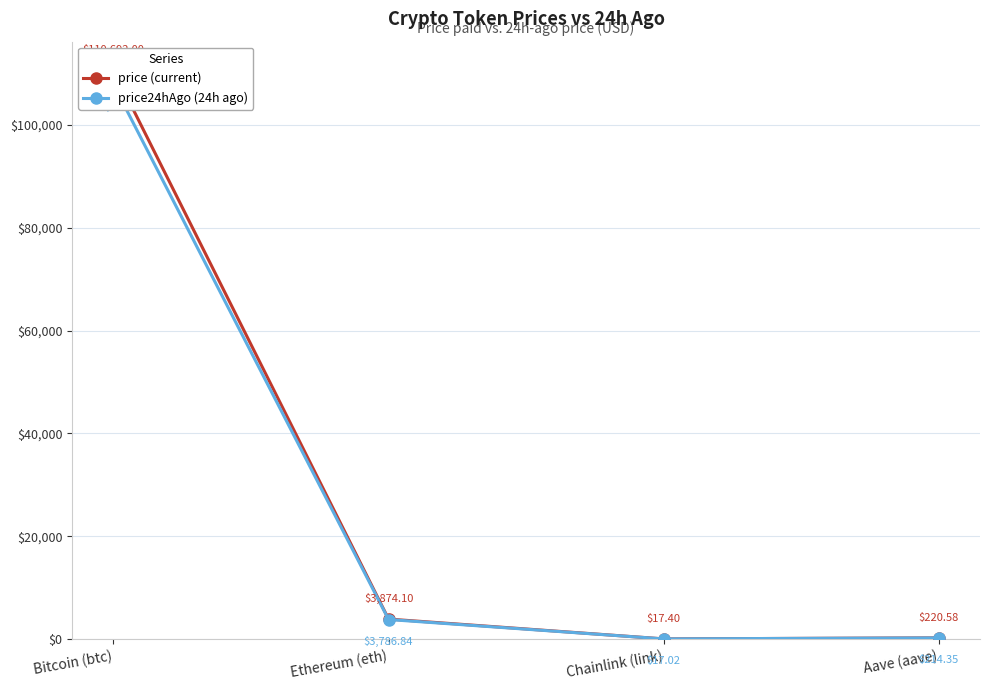

True or false: price and price24hAgo cross at least once.

False